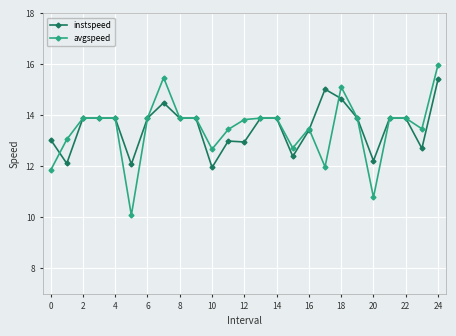

What is the value of the instspeed point at the 18th from the left?

15.0